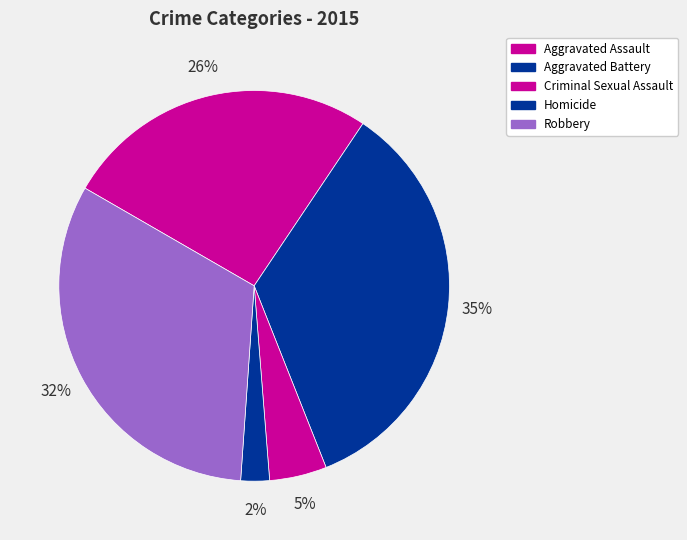

What is the largest slice in the pie chart?

Aggravated Battery